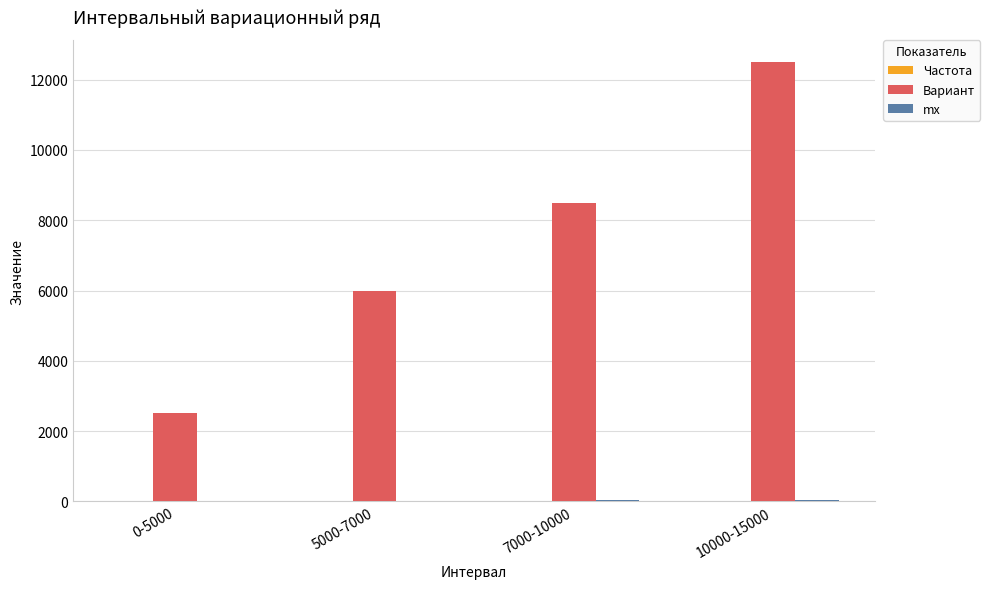

What is the greatest value displayed?

12500